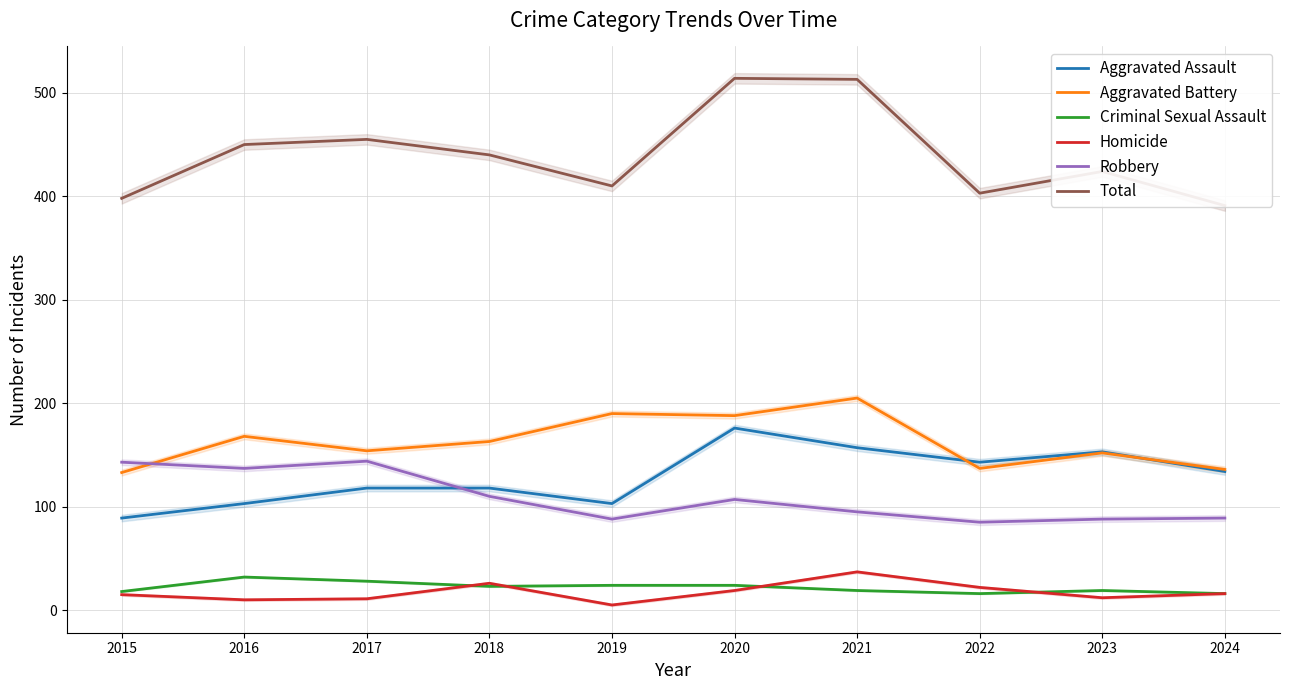

At how many categories does at least one series exceed 11?

10